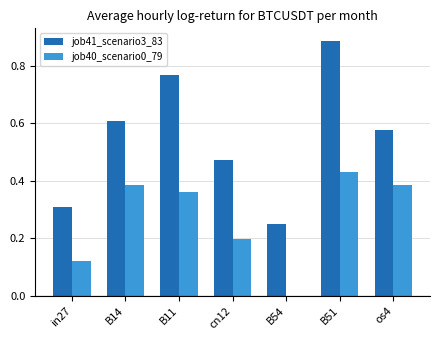

The value of job41_scenario3_83 at B14 is 0.6. True or false?

True